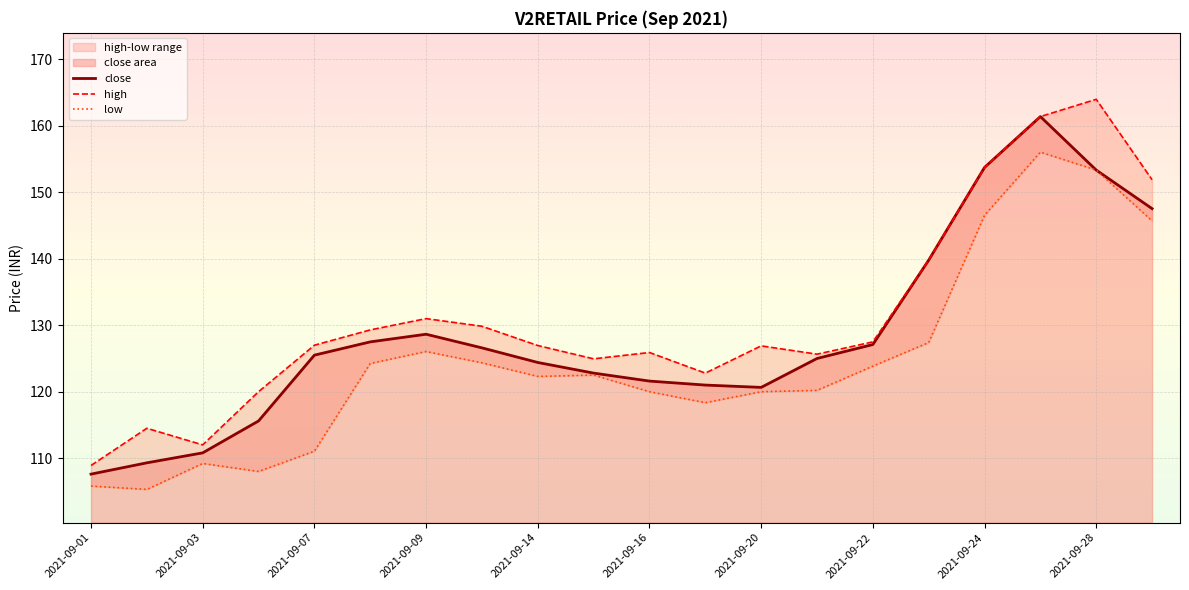

Which category has the lowest value in the close series?

2021-09-01